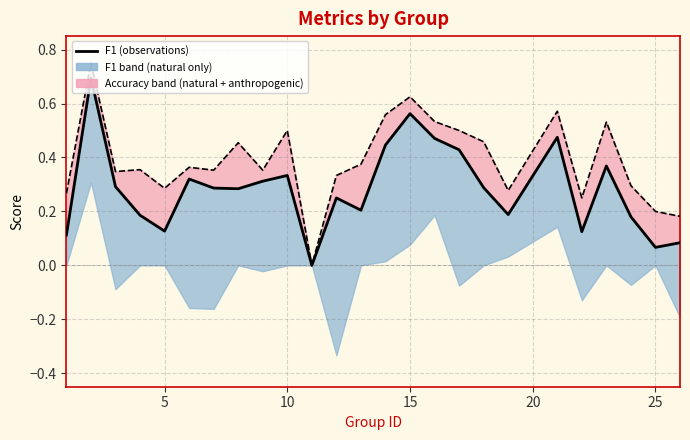

What is the sum of all accuracy (line) values?

9.7